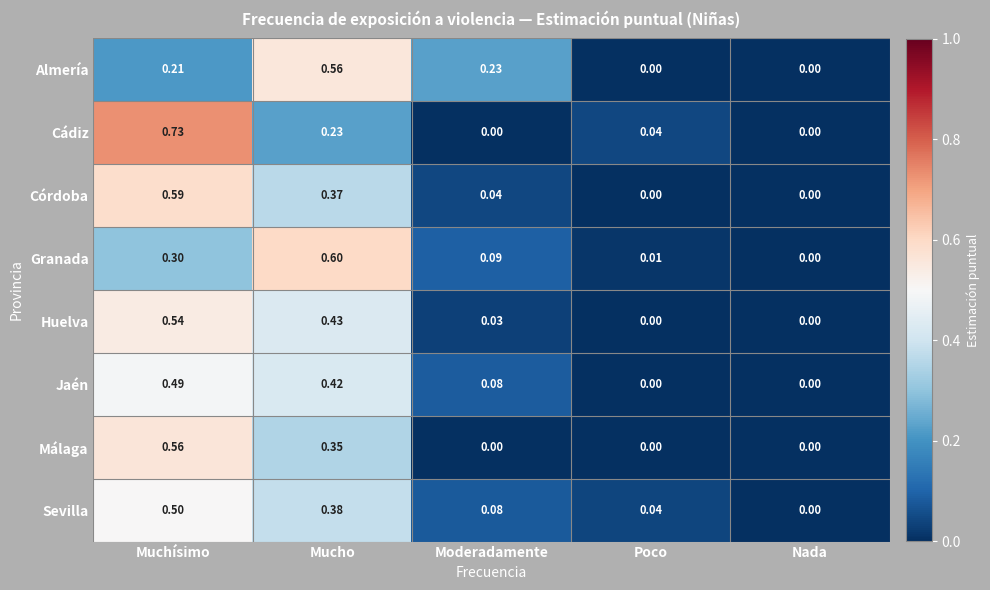

At which label does Jaén reach its peak?

Muchísimo